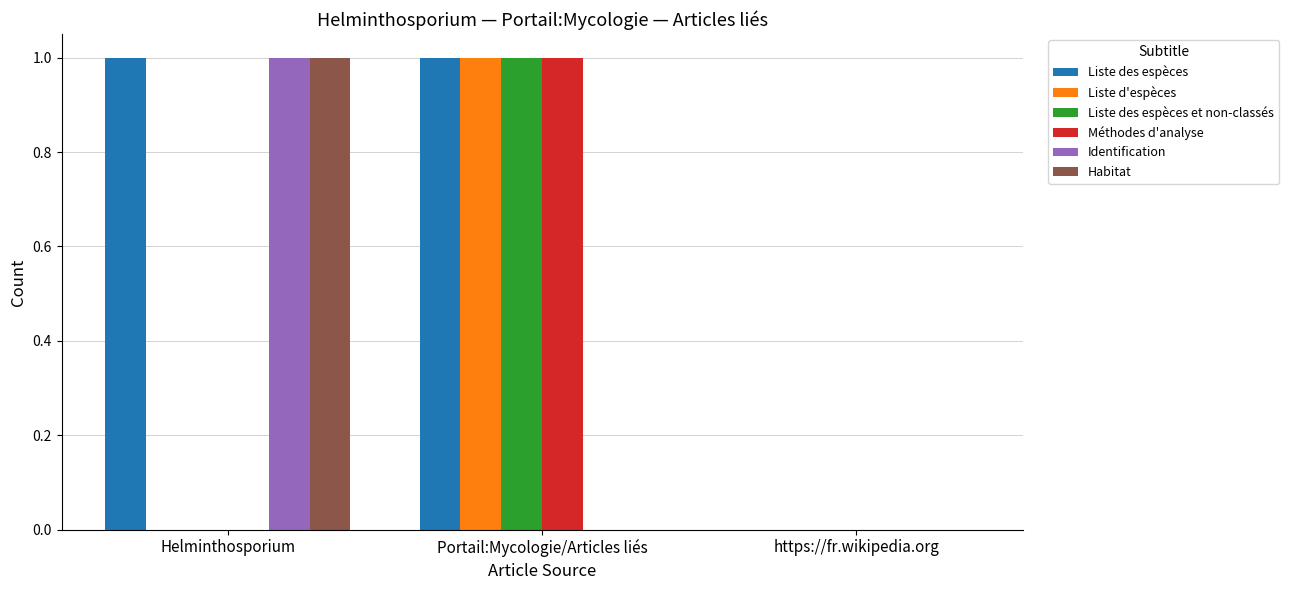

Which series has the largest total across all categories?

Liste des espèces